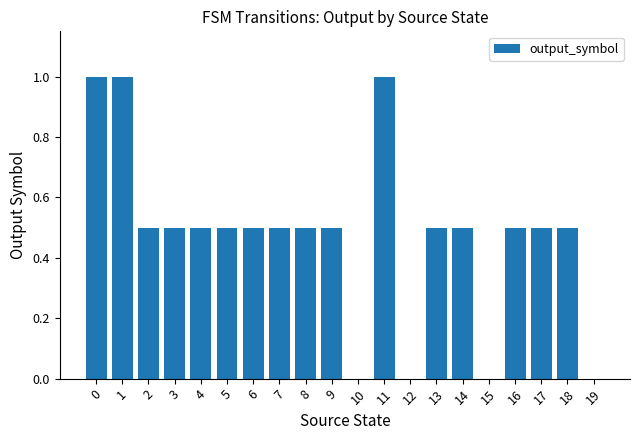

Reading left to right, what are all the values shown in this chart?

0=1.0	1=1.0	2=0.5	3=0.5	4=0.5	5=0.5	6=0.5	7=0.5	8=0.5	9=0.5	10=0.0	11=1.0	12=0.0	13=0.5	14=0.5	15=0.0	16=0.5	17=0.5	18=0.5	19=0.0